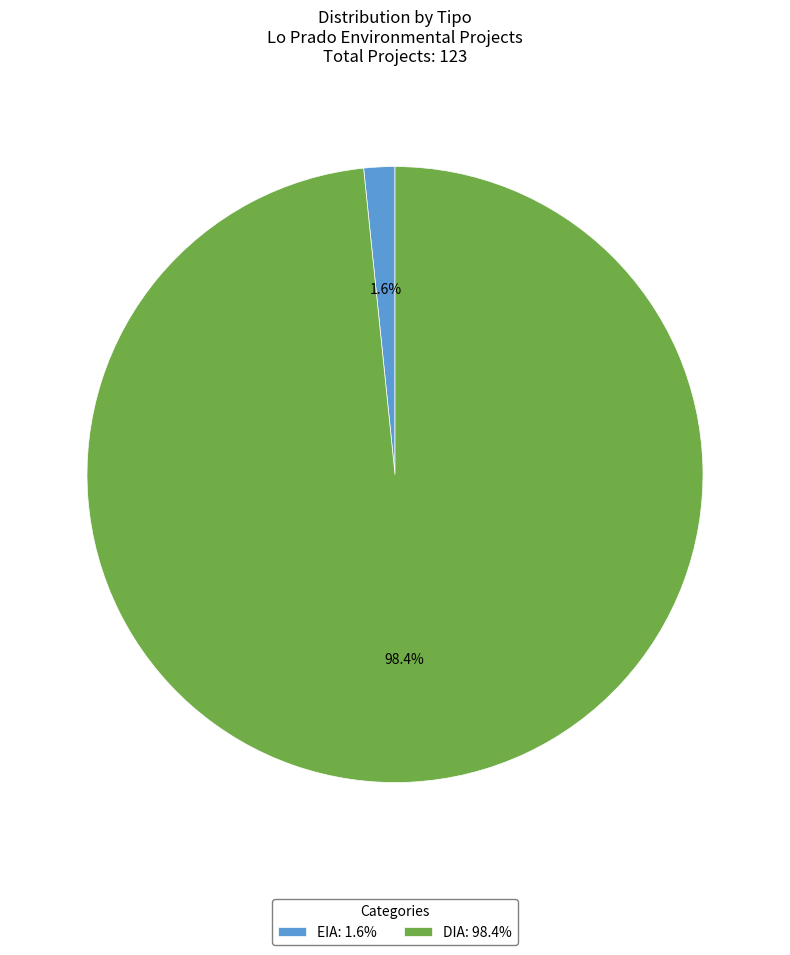

To the nearest percent, what percentage of the pie is EIA?

2%